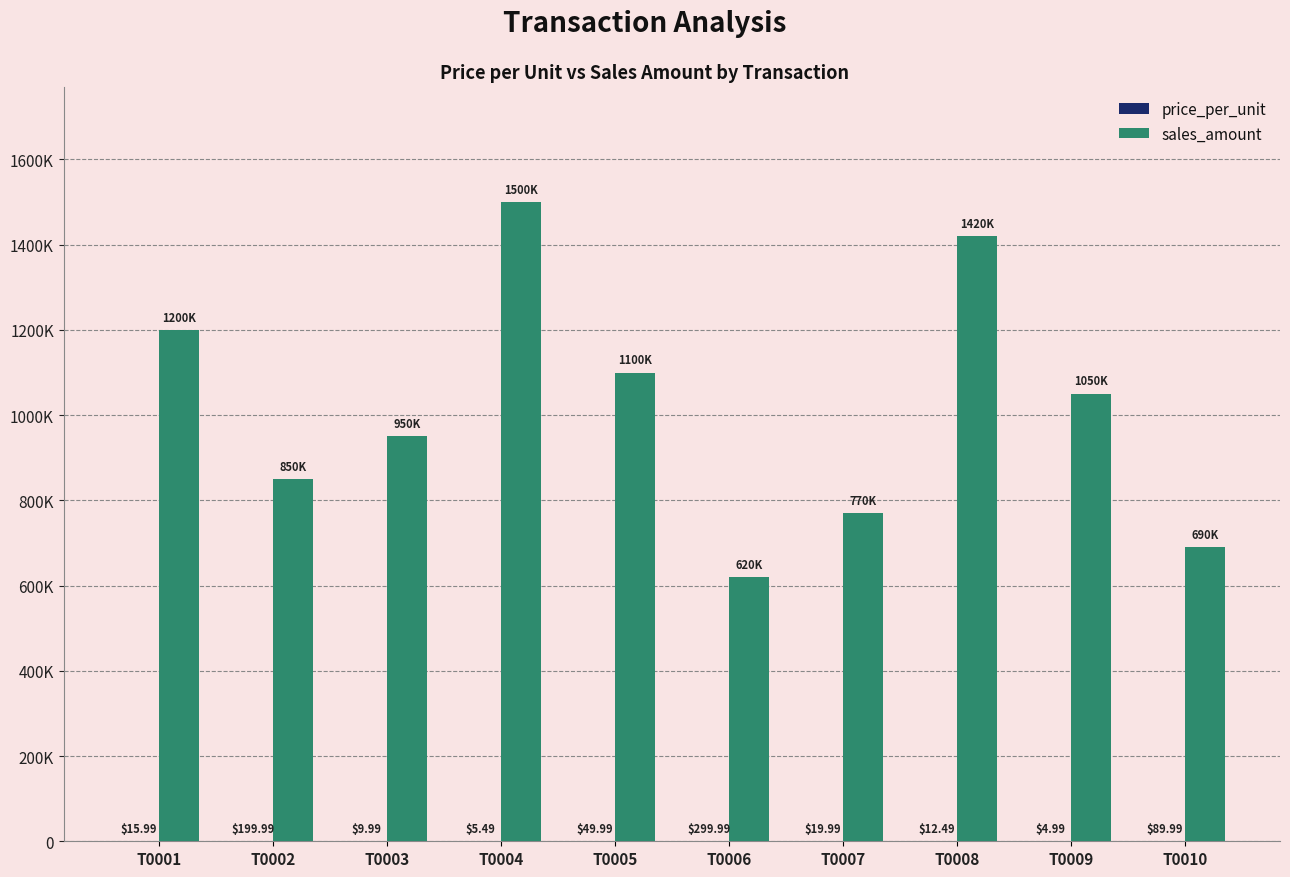

At which label does sales_amount first exceed 1050000?

T0001